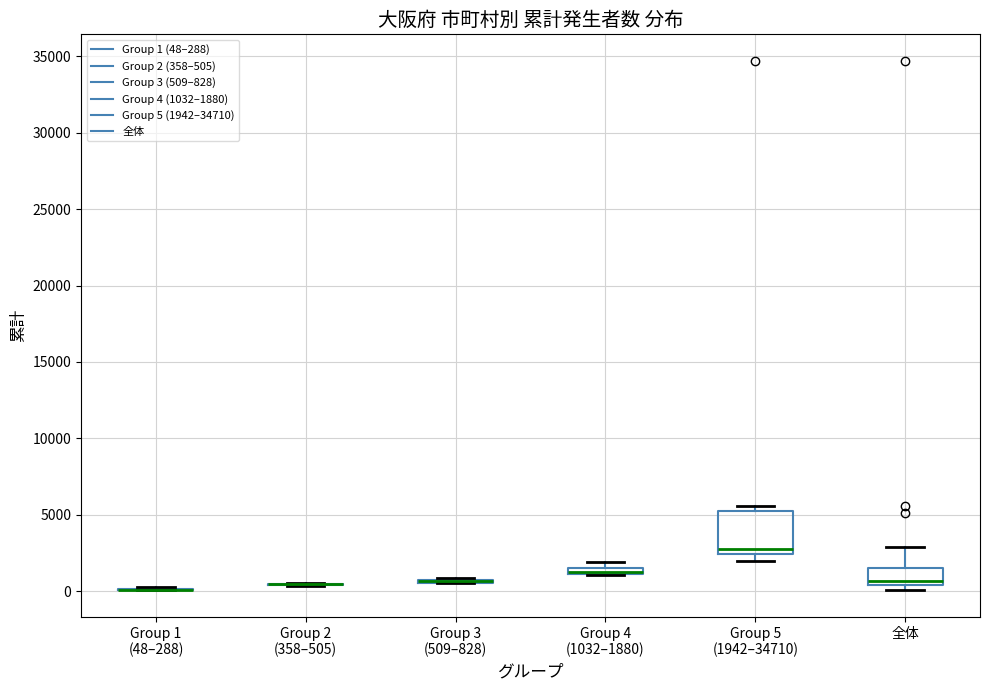

Which box is the tallest, from its lower edge to its upper edge?

Group 5 (1942–34710)